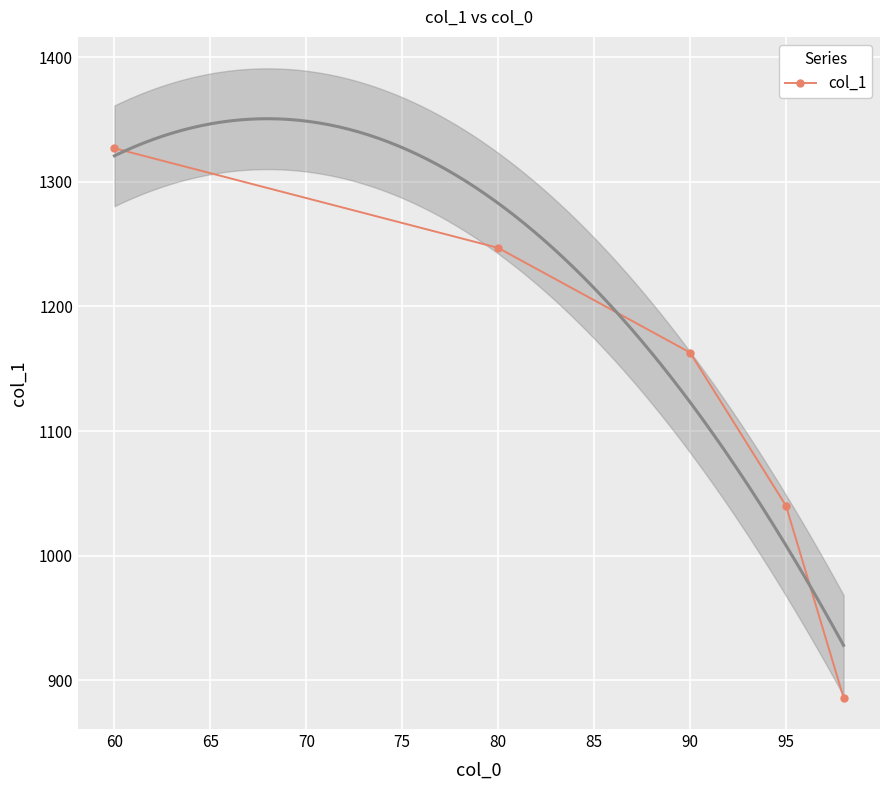

Is it true that col_1 equals 1784 at 80?

False